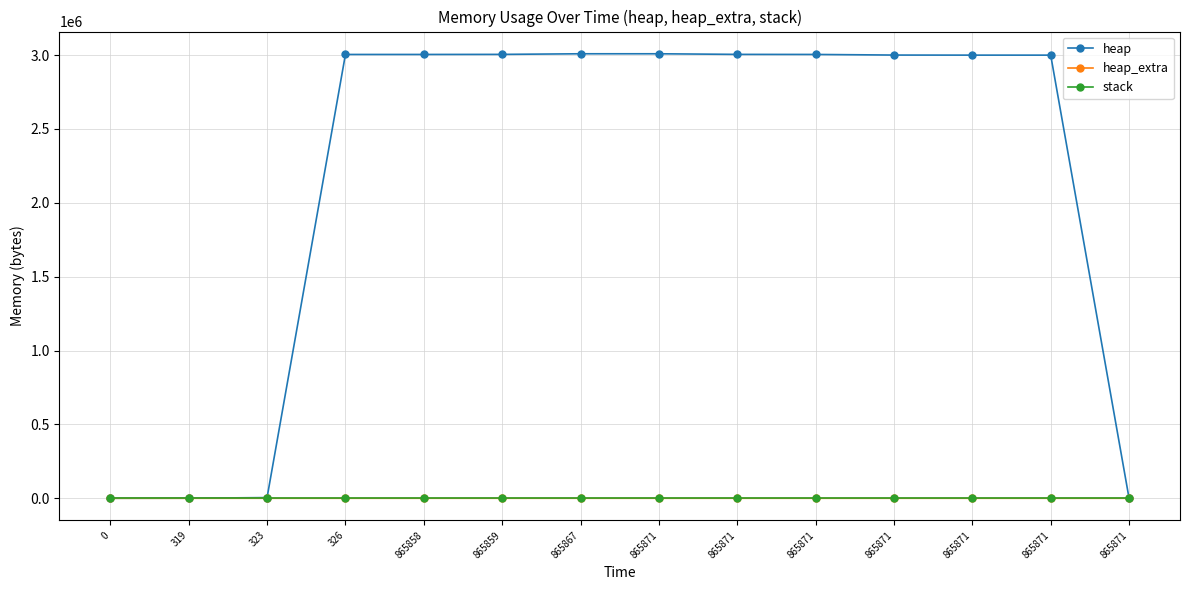

Is the value of stack at 865867 greater than the value of heap_extra at 865871?

No